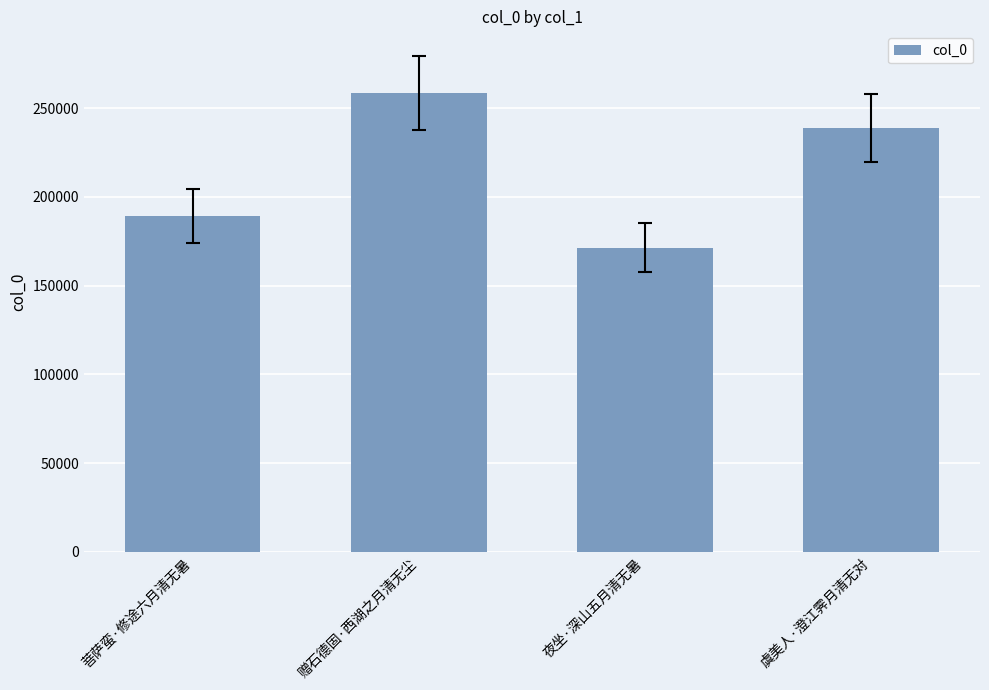

How many bars are there in total?

4